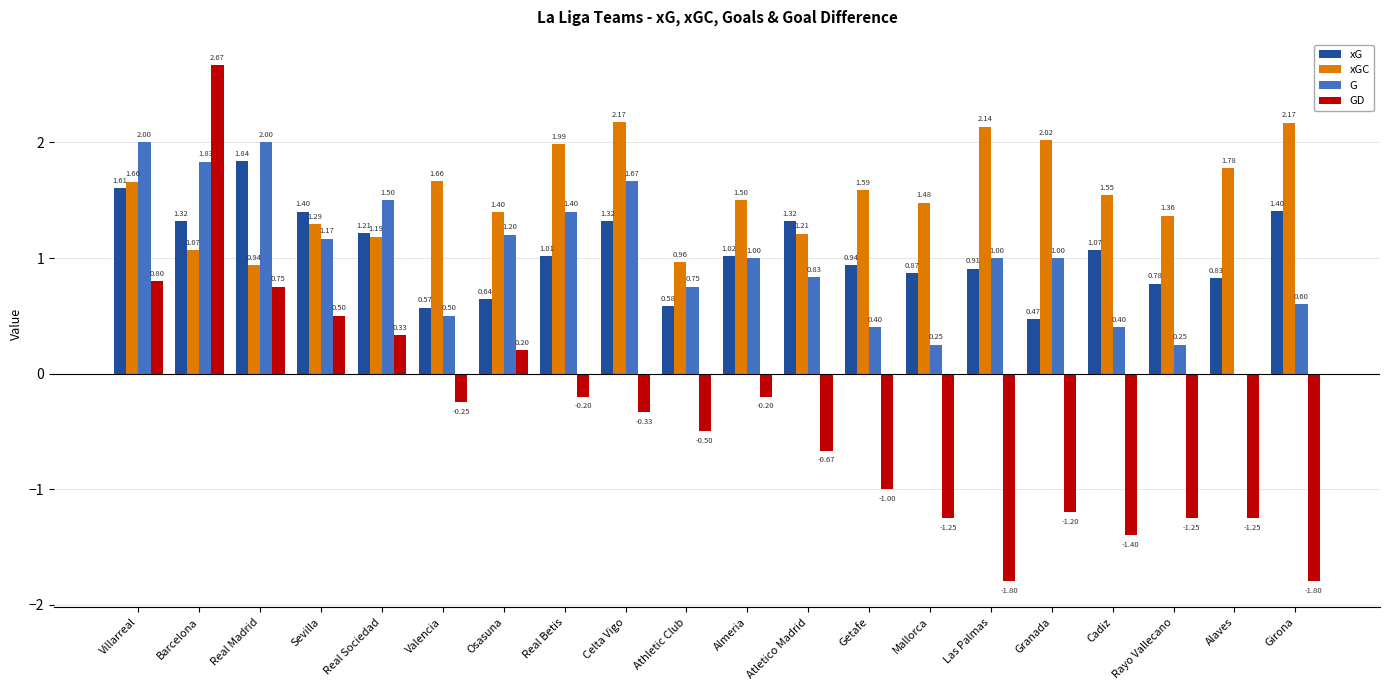

At which category does the chart reach its peak across all series?

Barcelona